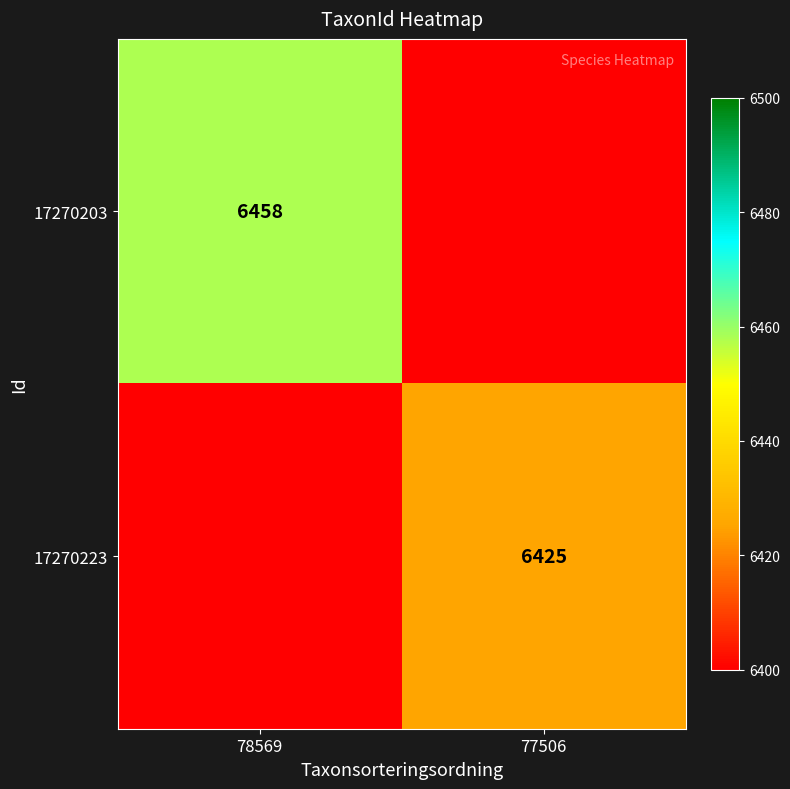

The 17270203 series shows 8587 at 78569. True or false?

False